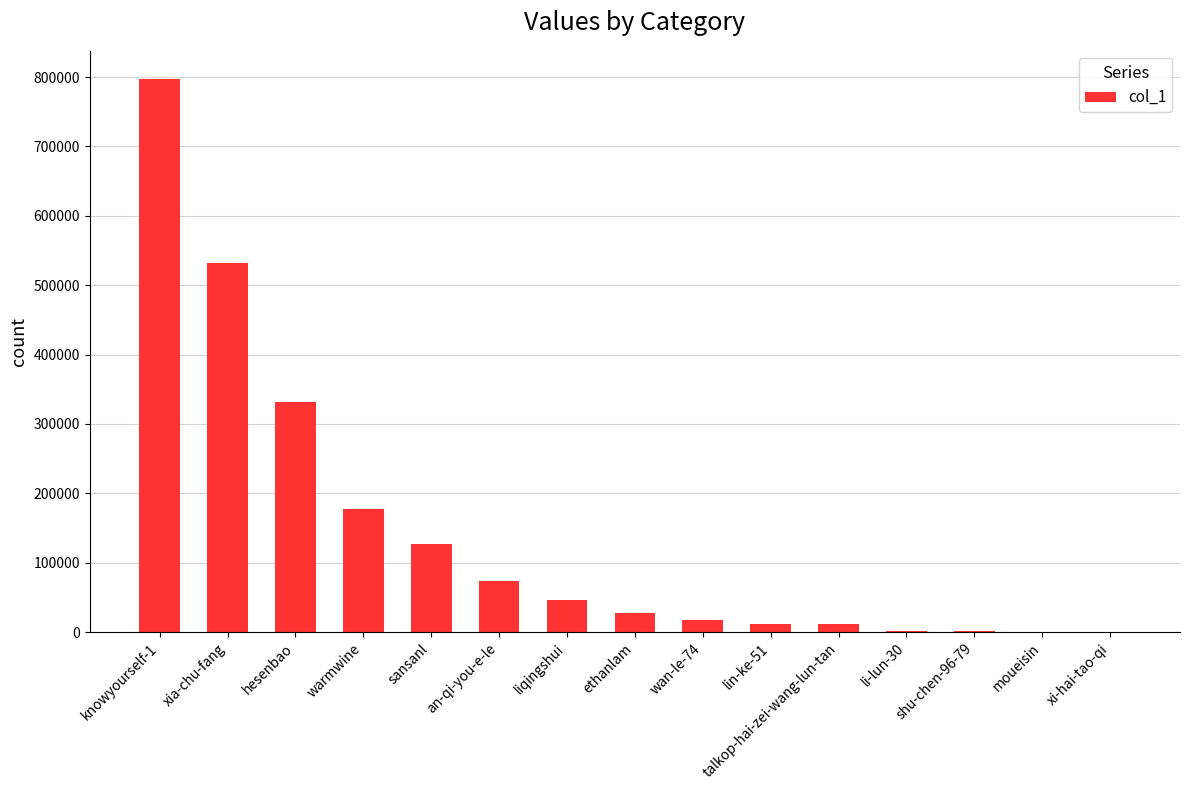

Are the bars horizontal?

No